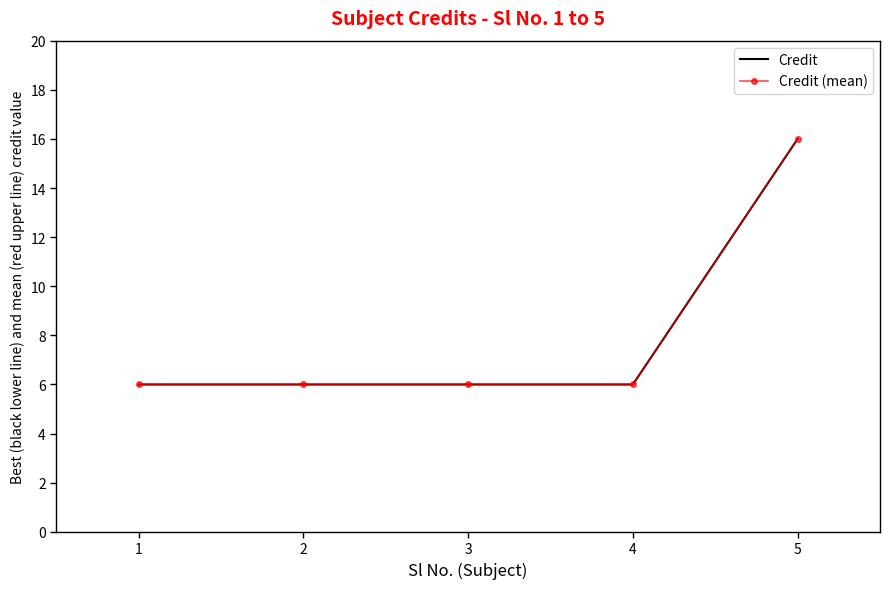

Which series has the largest range (max minus min)?

Credit